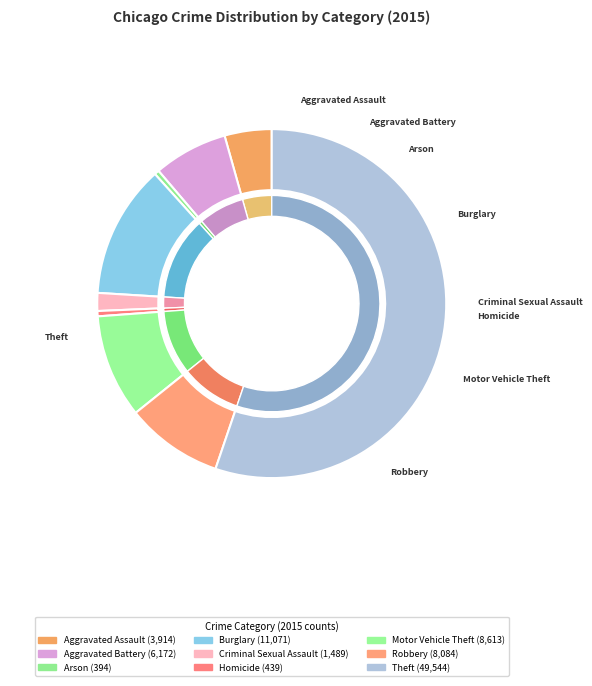

What is the majority slice?

Theft